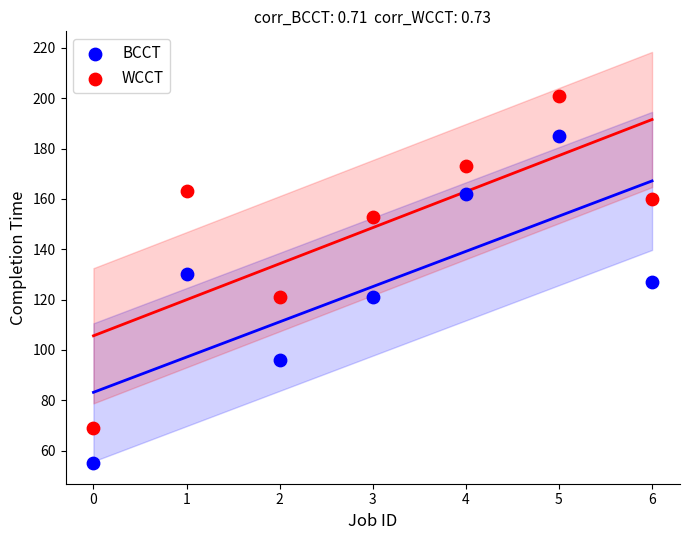

Which series reaches the minimum Y coordinate?

BCCT